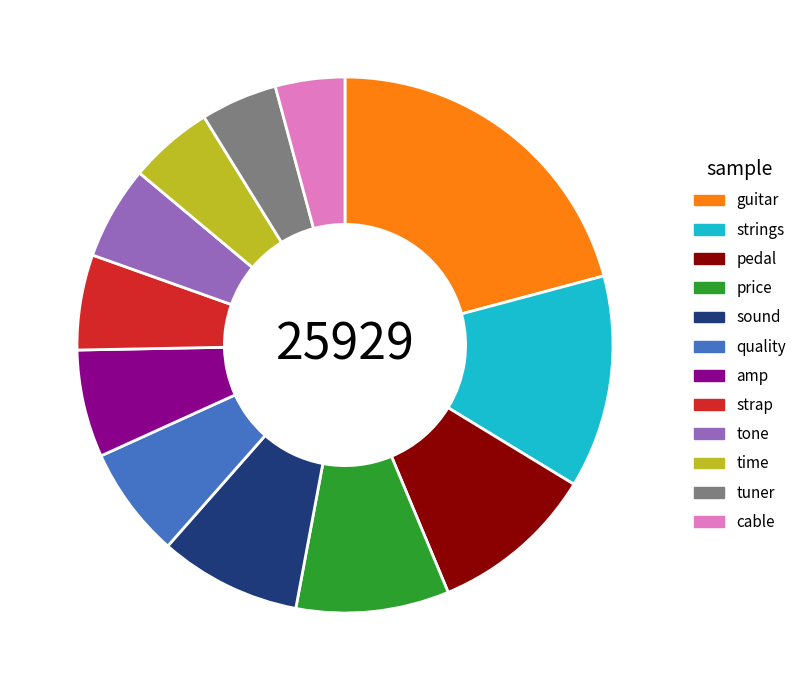

How many slices are in this pie chart?

12